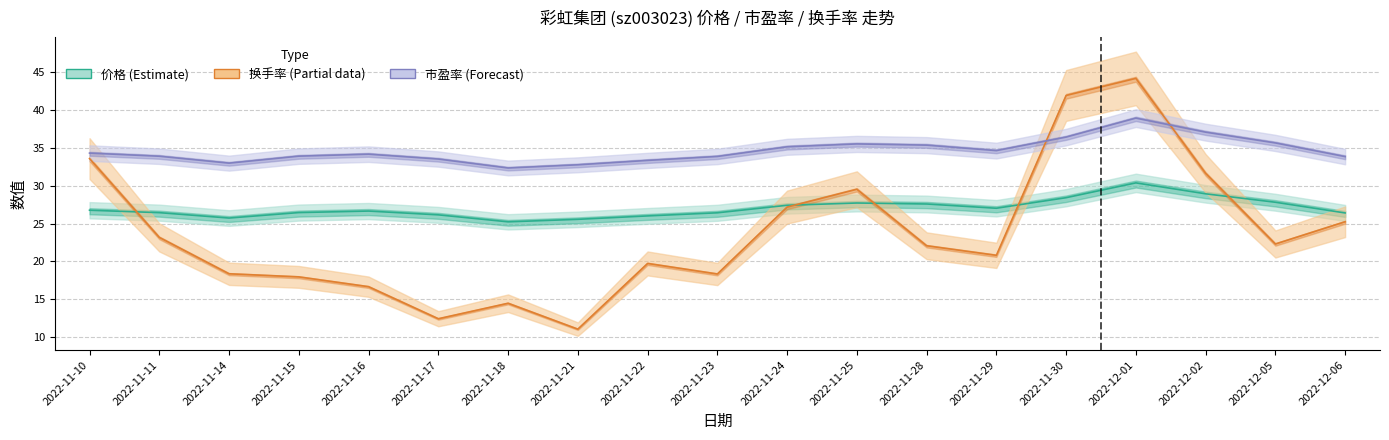

Which category has the lowest value in the 价格 (Estimate) series?

2022-11-18